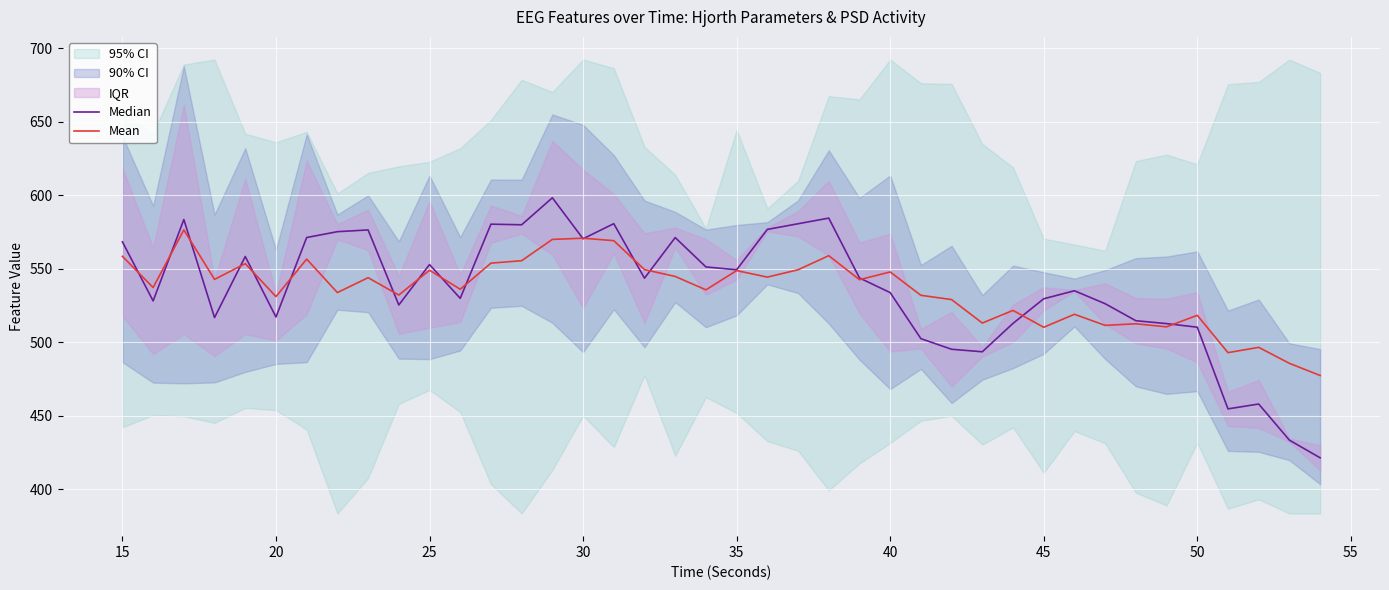

Is it true that Mean equals 179.2 at 20?

False